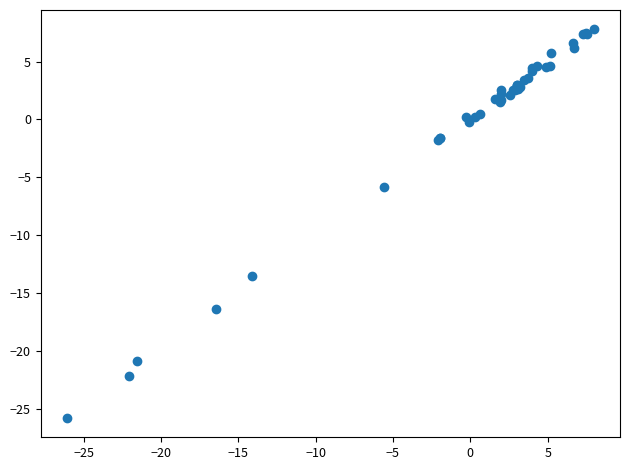

What Y value in the scatter plot is closest to -8?

-5.8